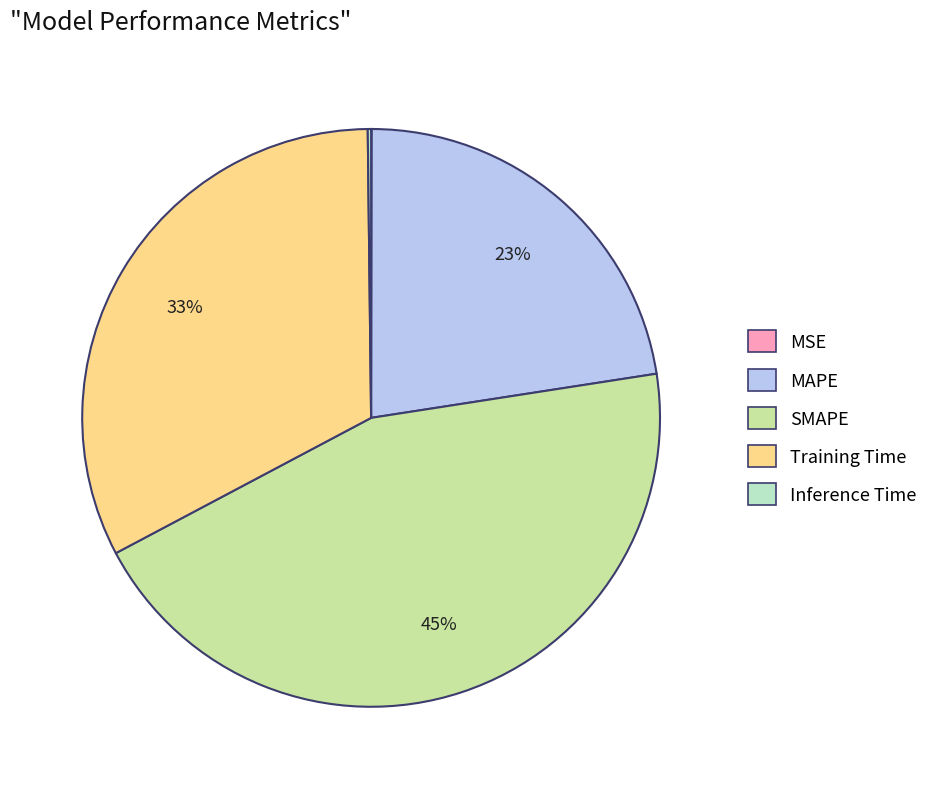

What percentage is the SMAPE slice, to the nearest percent?

45%